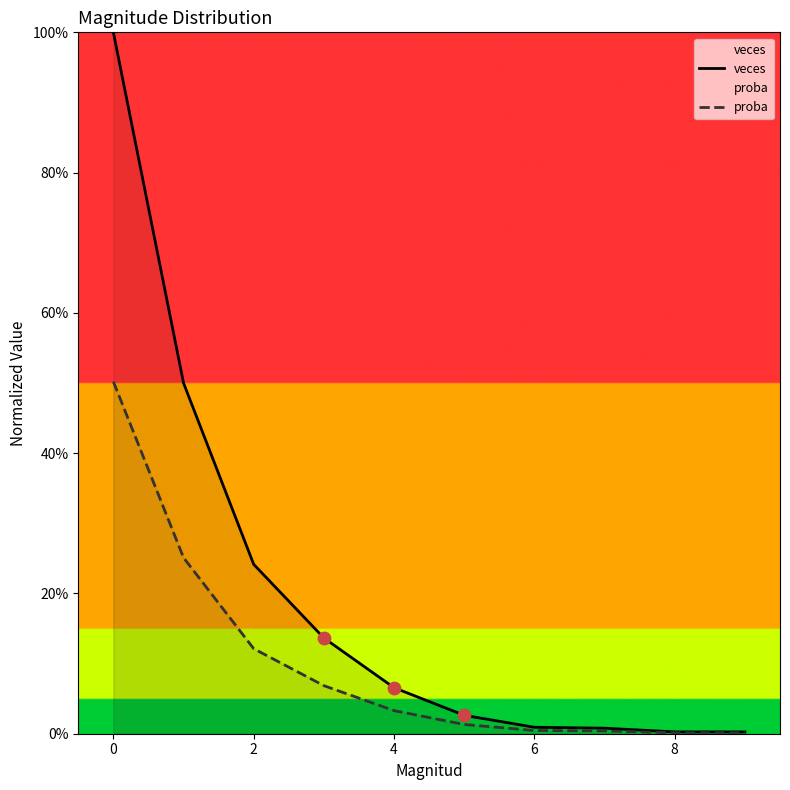

What are all the series names shown in the legend?

veces, proba